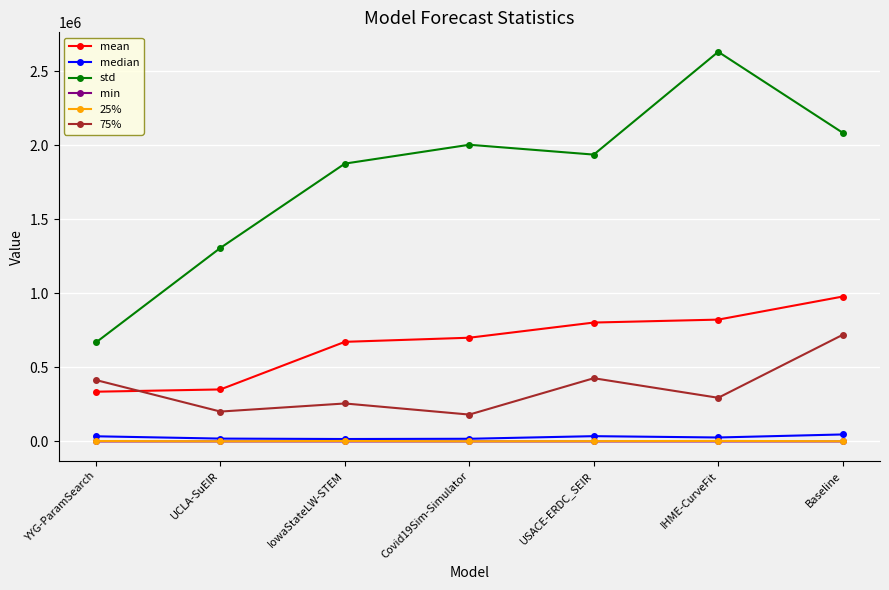

What is the difference between the maximum and second lowest values in the median series?

29178.5